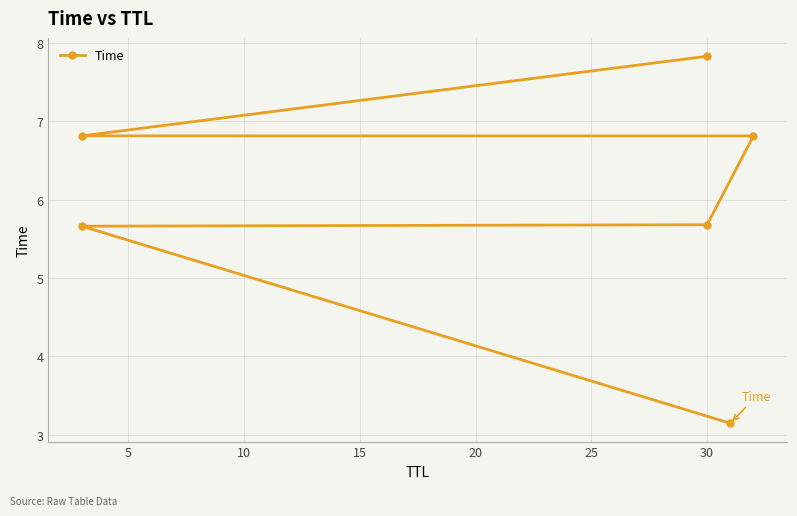

What is the sum of all values?

35.9